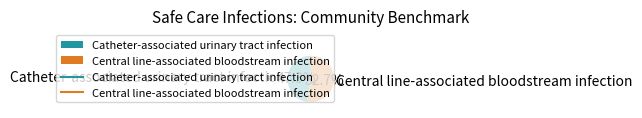

What percentage is the Catheter-associated urinary tract infection slice, to the nearest percent?

47%